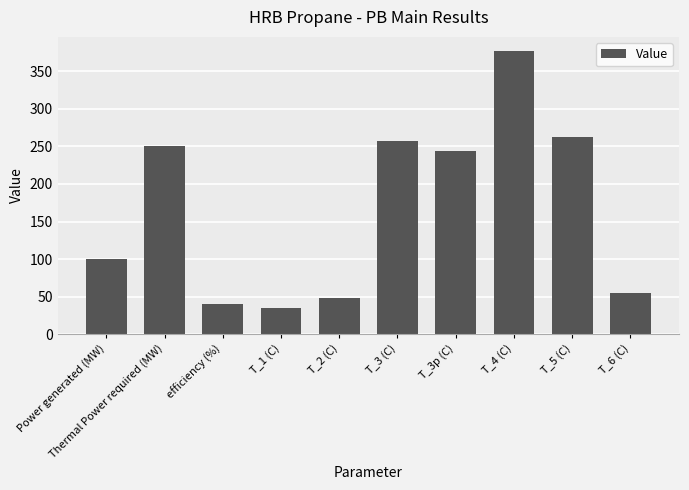

Between Thermal Power required (MW) and Power generated (MW), which is larger?

Thermal Power required (MW)